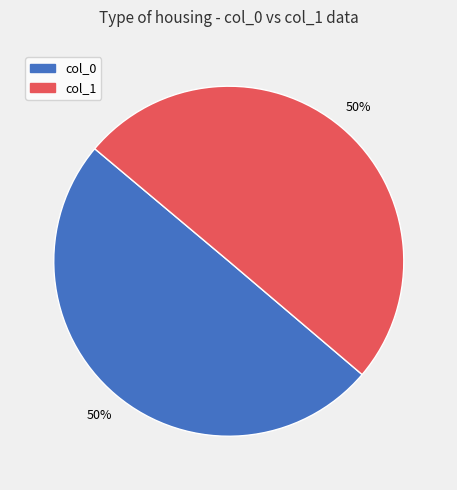

How many segments does this pie chart have?

2